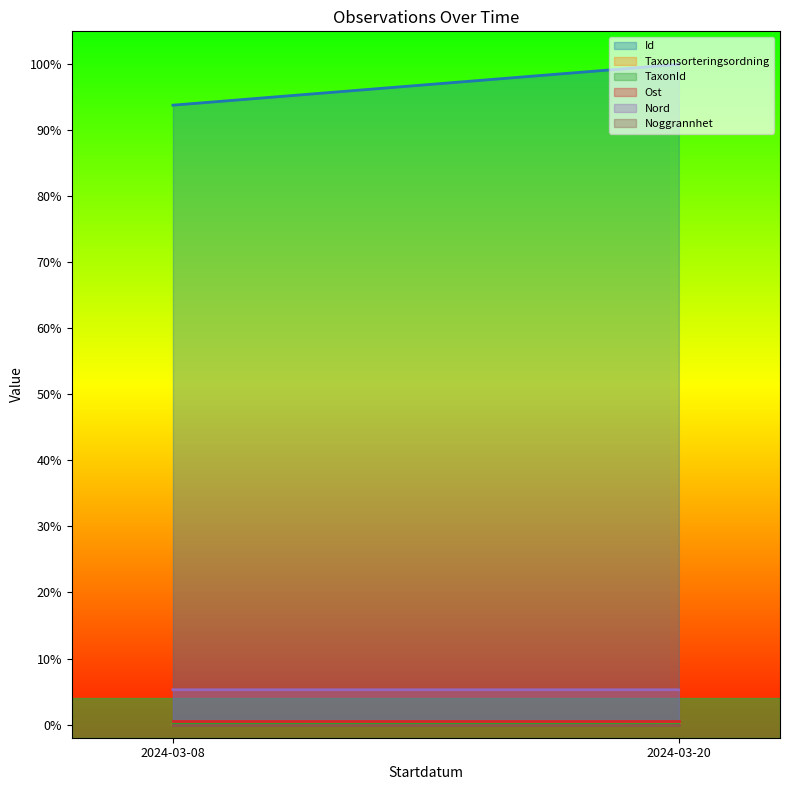

Is it true that Taxonsorteringsordning equals 0.0 at 2024-03-20?

False